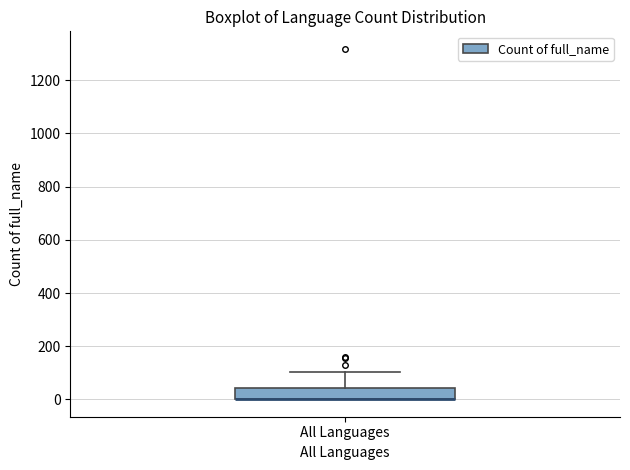

Read this box plot against the y-axis: the position of the median line, the range covered by the box, and the ends of both whiskers. The values are not printed on the chart, so give them approximately, as read against the axis.

median 0 (drawn on the box's lower edge), box 0 to 40, whiskers 0 to 100